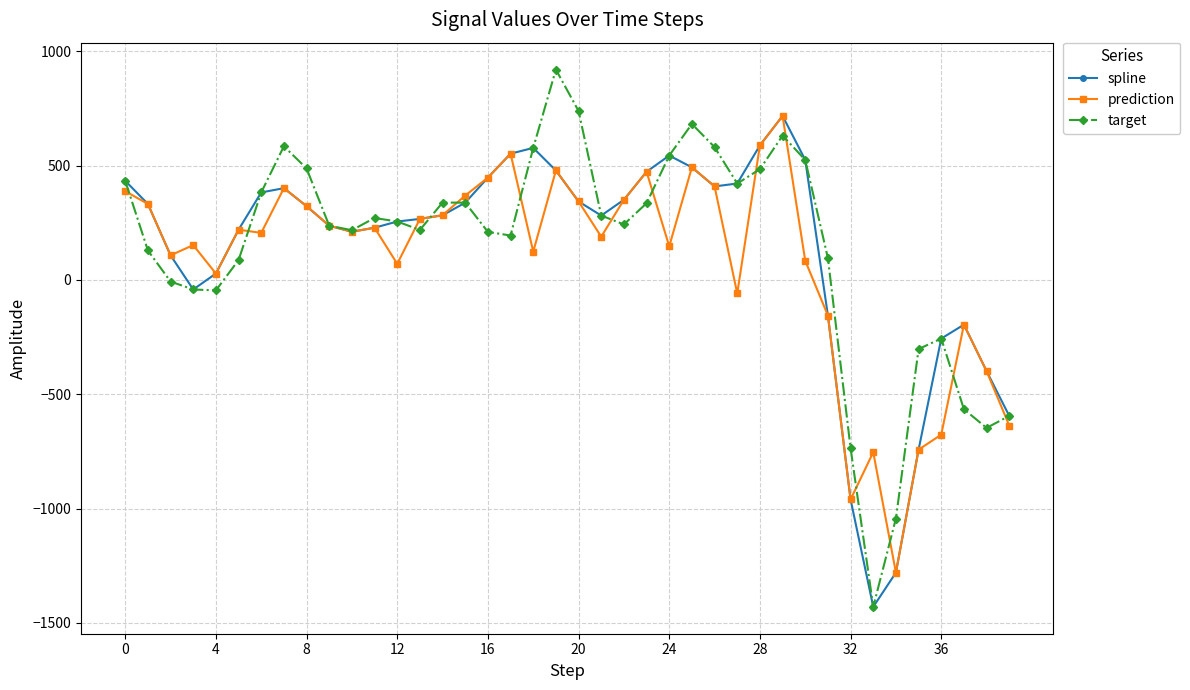

What is the maximum value for target?

921.0